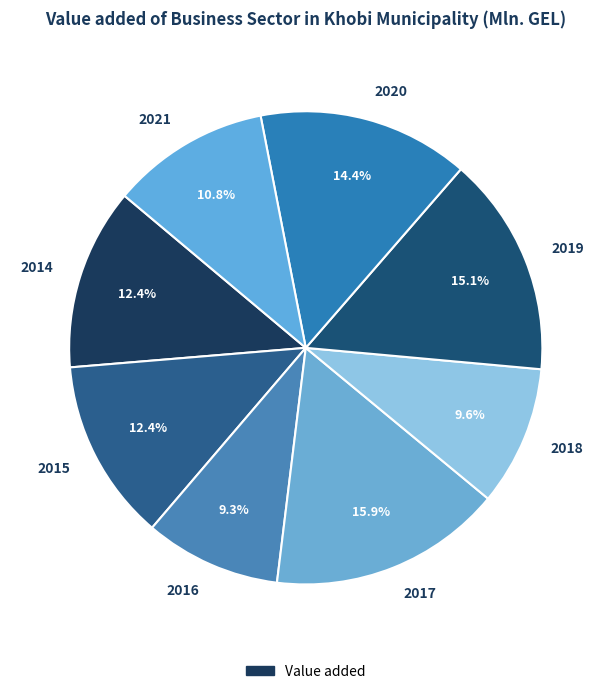

Does 2020 account for over 50% of the chart?

No